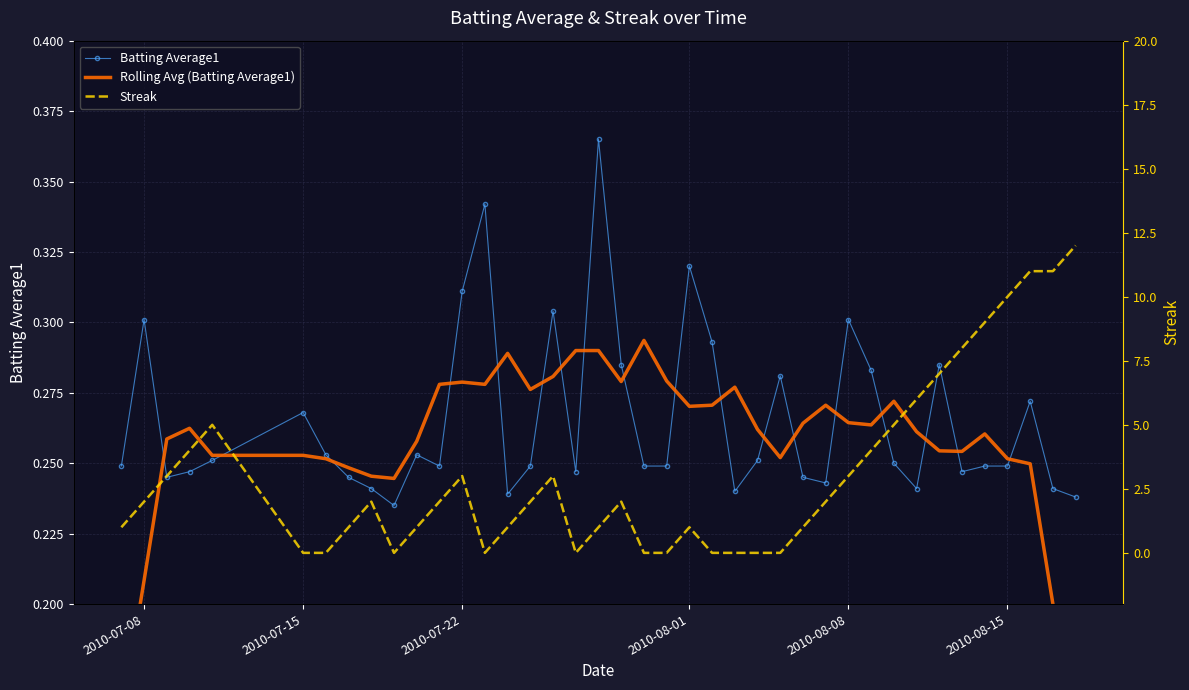

Where is the first local maximum for Batting Average1?

2010-07-08